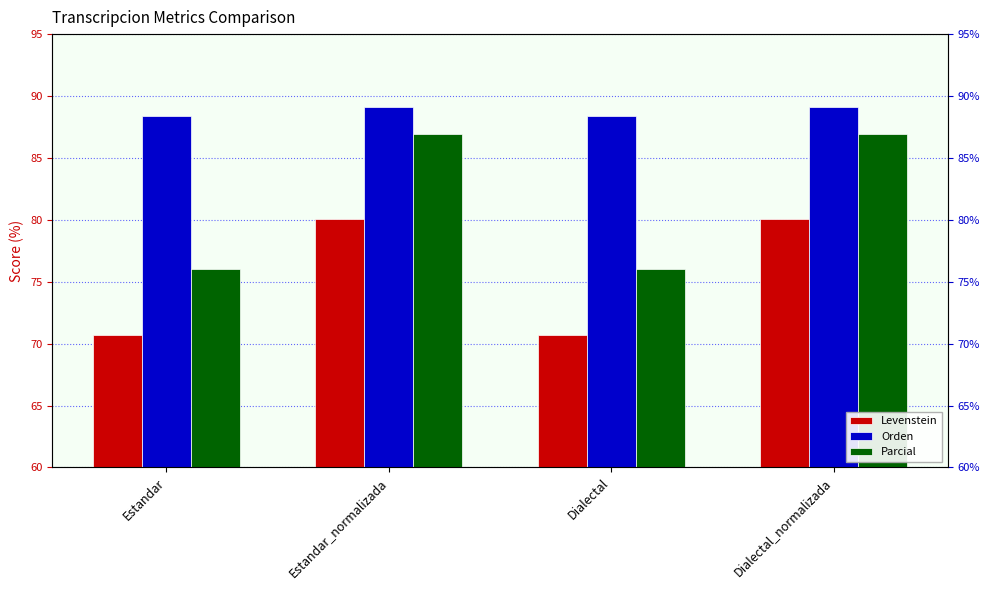

Reading left to right, list all the values displayed in this chart.

Levenstein: Estandar=70.7	Estandar_normalizada=80.1	Dialectal=70.7	Dialectal_normalizada=80.1
Orden: Estandar=88.4	Estandar_normalizada=89.1	Dialectal=88.4	Dialectal_normalizada=89.1
Parcial: Estandar=76.1	Estandar_normalizada=87.0	Dialectal=76.1	Dialectal_normalizada=87.0